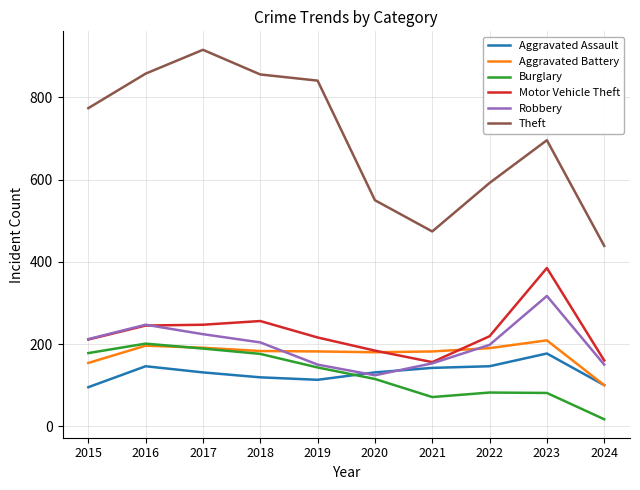

Which category has the highest value across all series?

2017